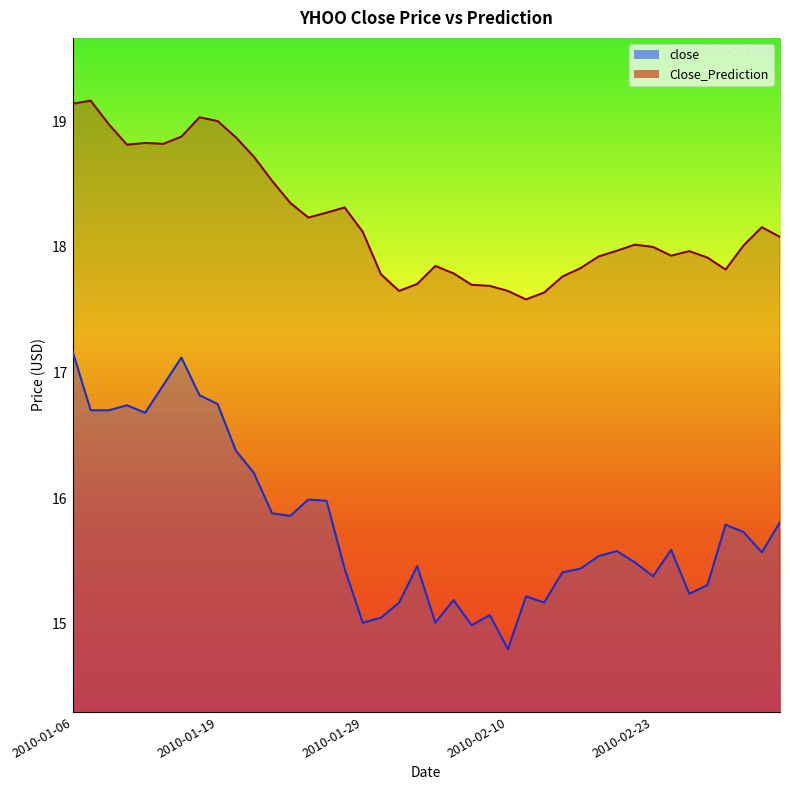

True or false: Close_Prediction and close cross at least once.

False